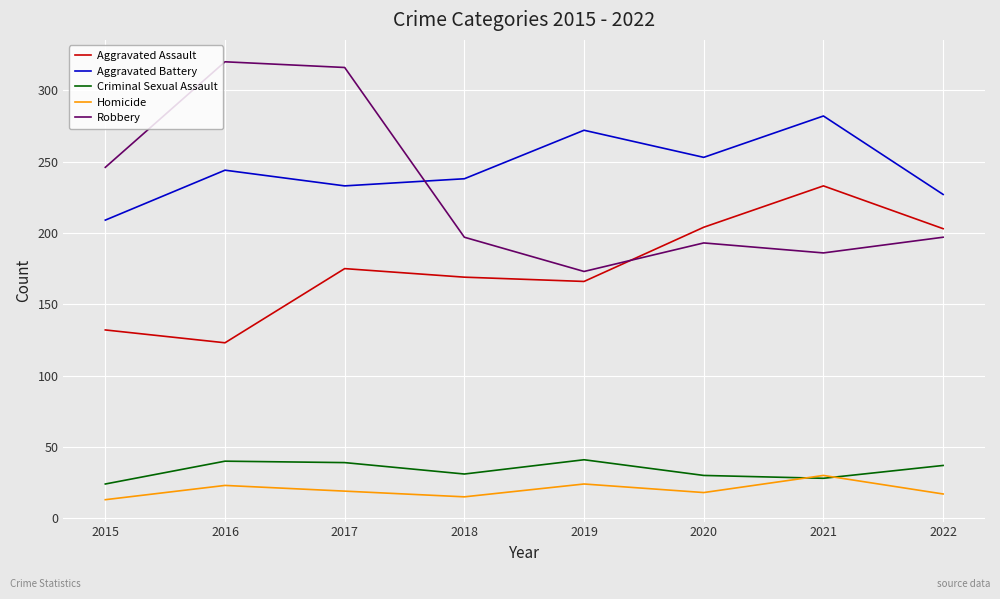

What value does the Criminal Sexual Assault series have at 2016?

40